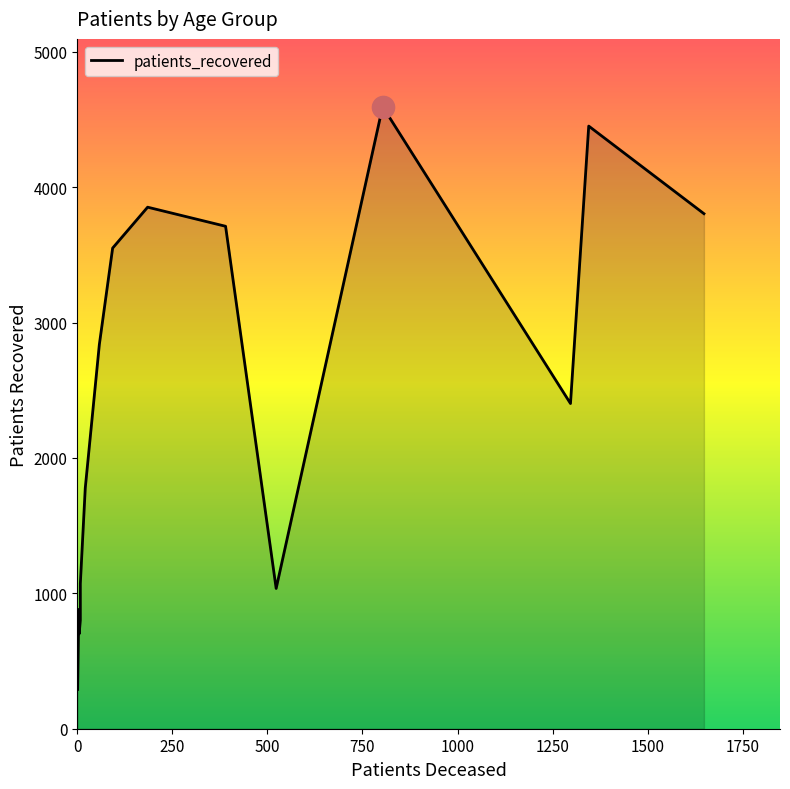

List the labels in order of patients_deceased value, smallest first.

20 - 24, 25 - 29, <20, 30 - 34, 35 - 39, 40 - 44, 45 - 49, 50 - 54, 55 - 59, 60 - 64, 65 - 69, >90, 70 - 74, 85 - 89, 75 - 79, 80 - 84